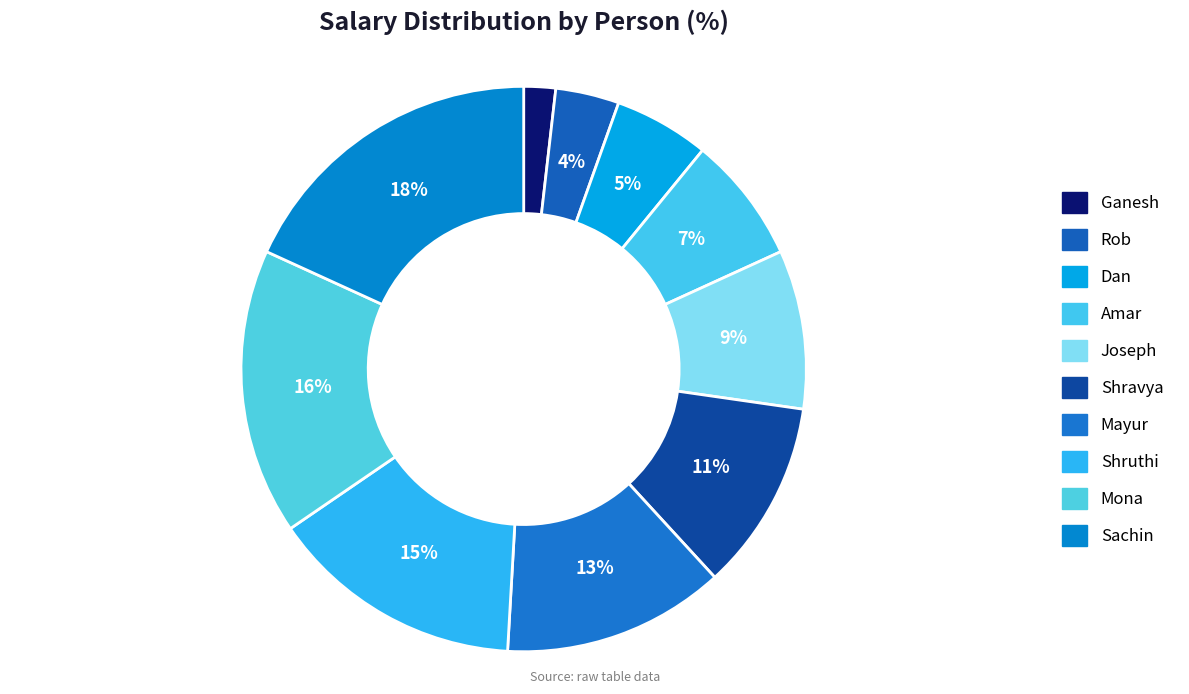

What percentage do Sachin and Shravya together represent?

29.1%